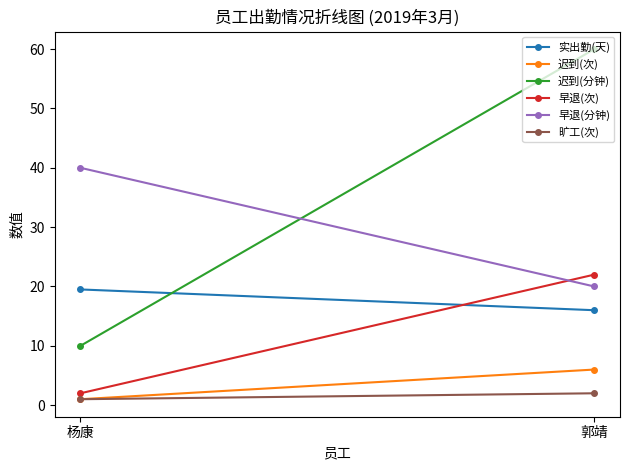

Where does the 实出勤(天) series first go above 19?

杨康